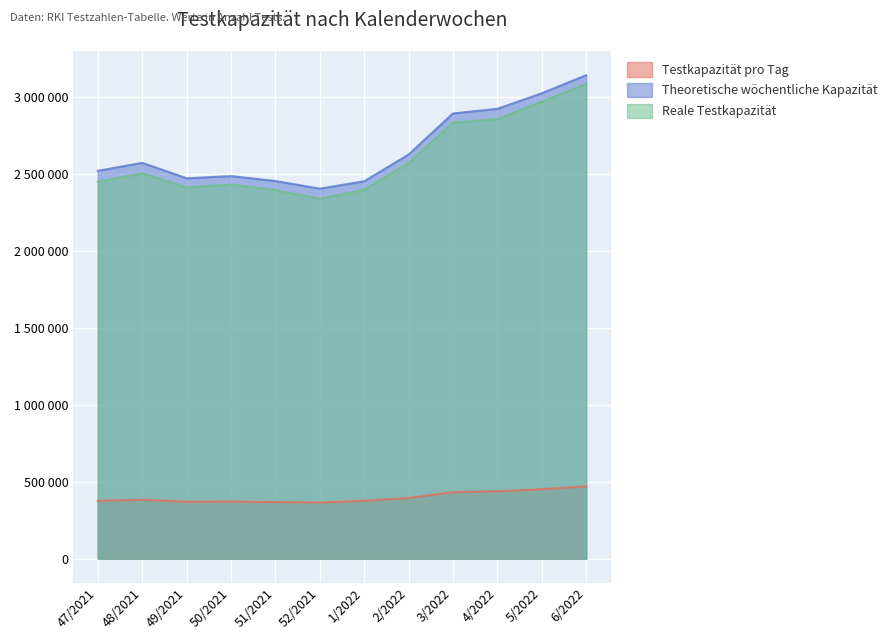

What is the value of the Reale Testkapazität point at the 3rd from the left?

2411813